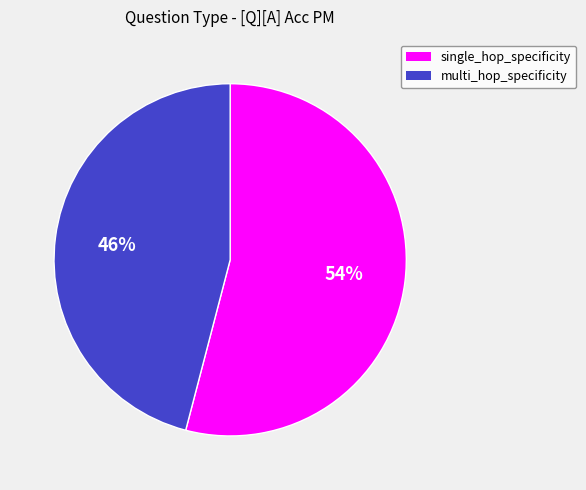

Rank the categories by value from lowest to highest.

multi_hop_specificity, single_hop_specificity